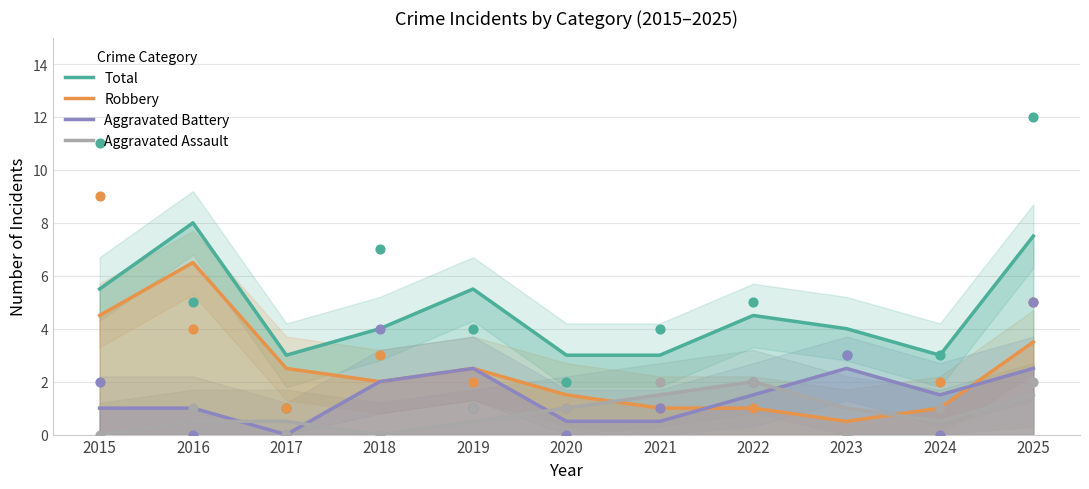

Which series has the largest Y range (max minus min)?

Robbery